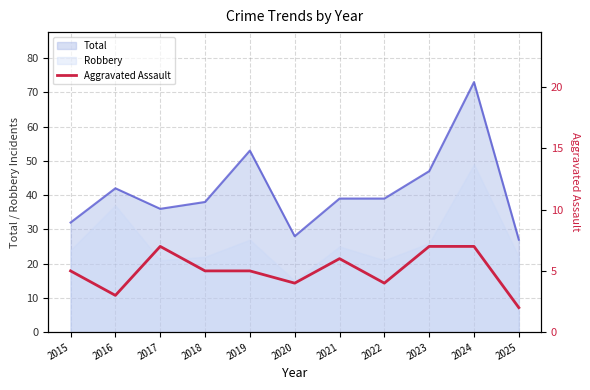

True or false: the data shows 5 at 2018.

True